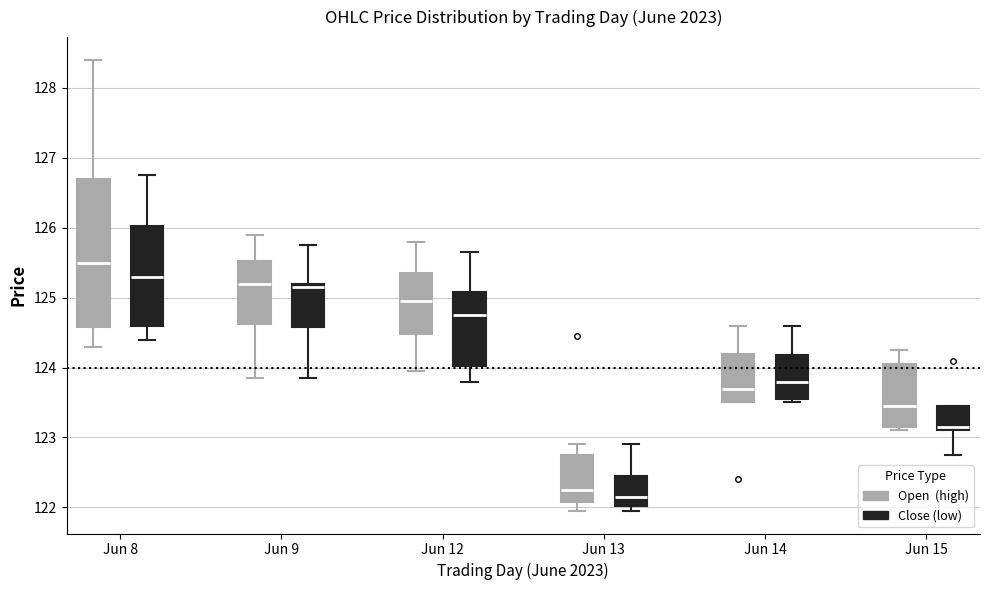

Where does the median line of the box for Jun 8 (Open (high)) sit on the y-axis? The values are not printed on the chart, so give them approximately, as read against the axis.

125.5